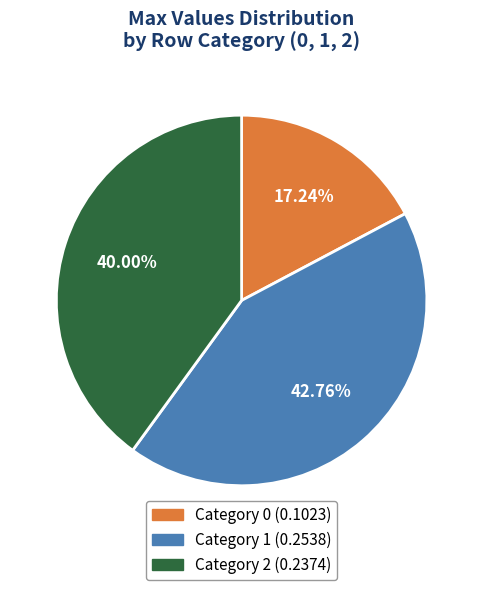

Is there any slice that represents more than half of the pie?

No